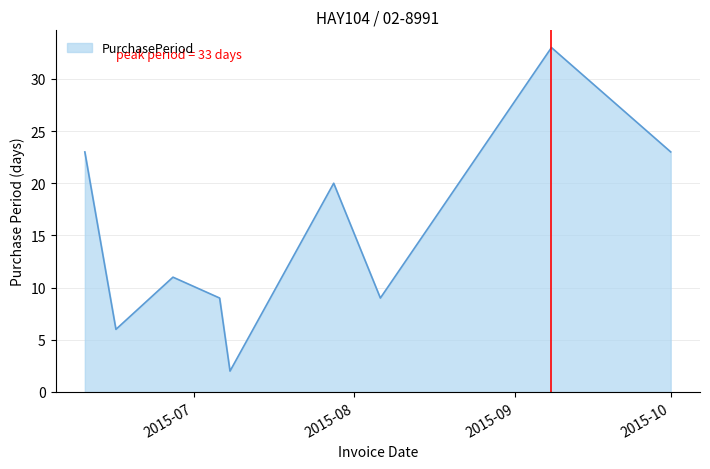

Does the chart display data point markers on the line(s)?

No